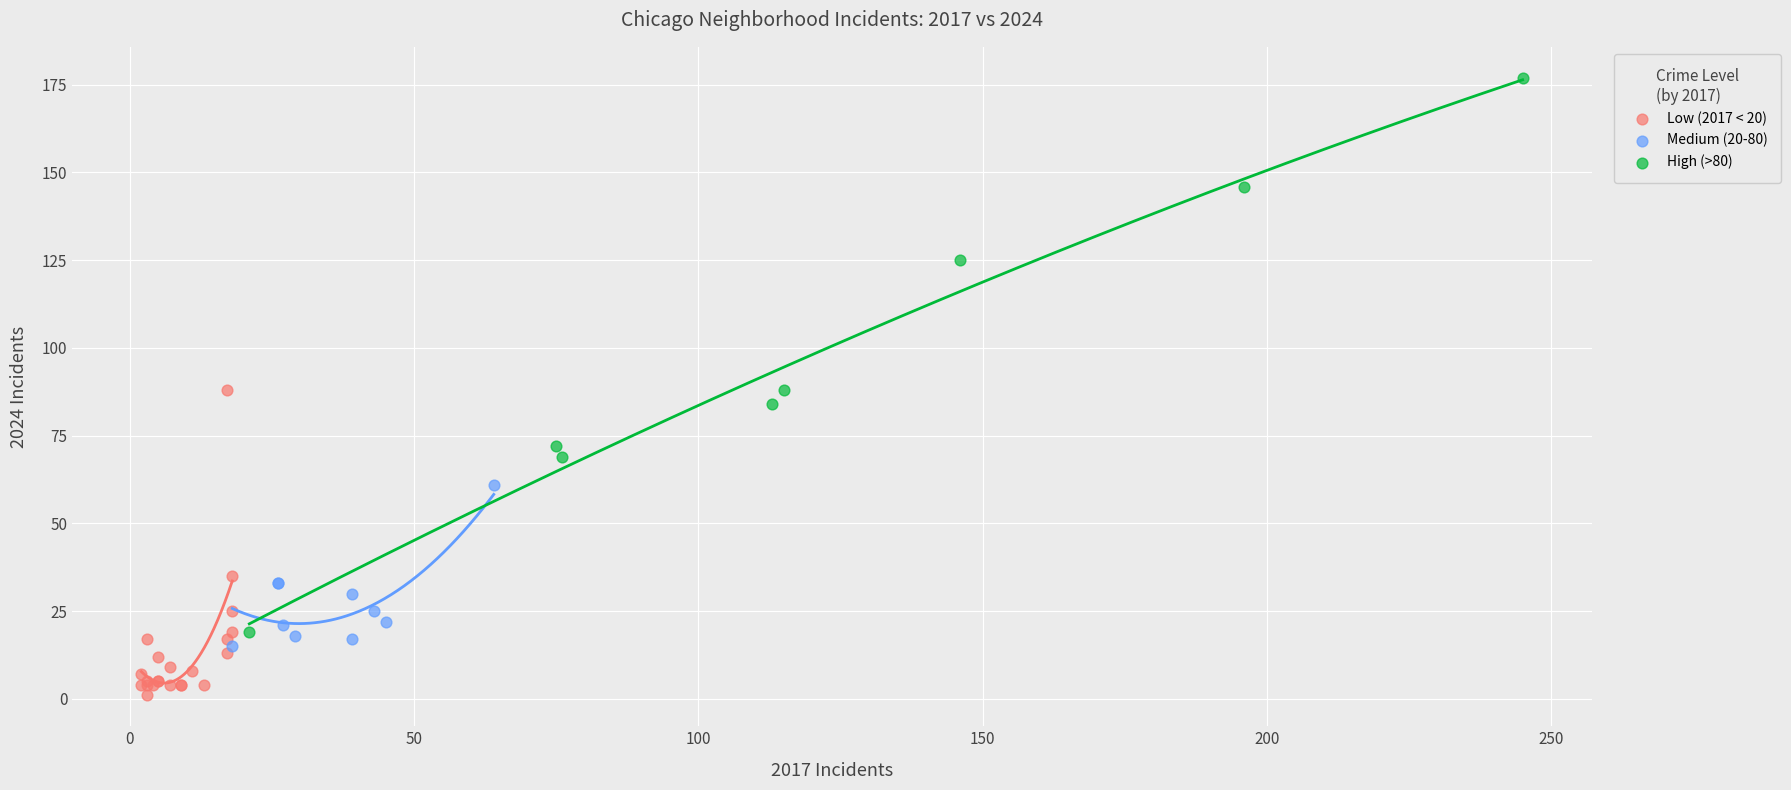

Which series has the largest Y range (max minus min)?

High (>80)